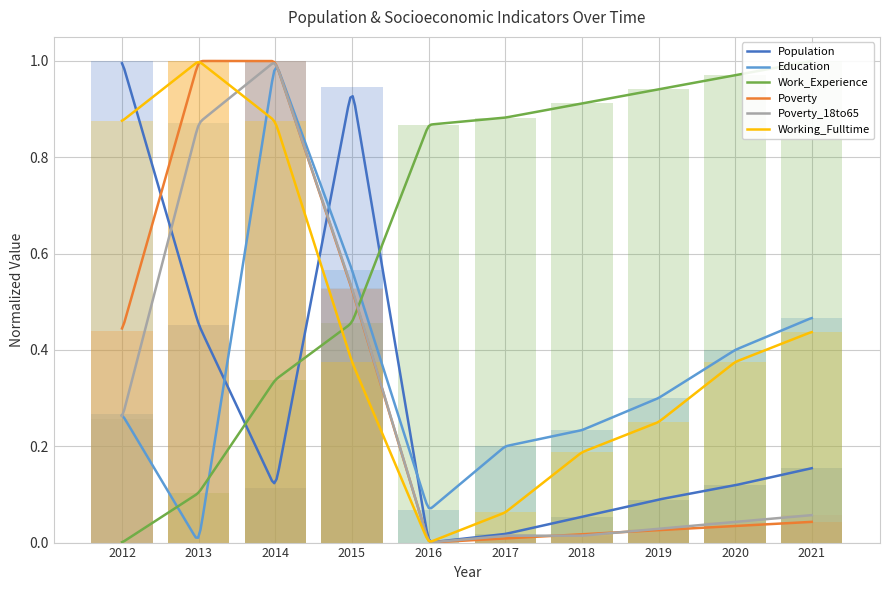

Does the chart contain stacked bars?

No